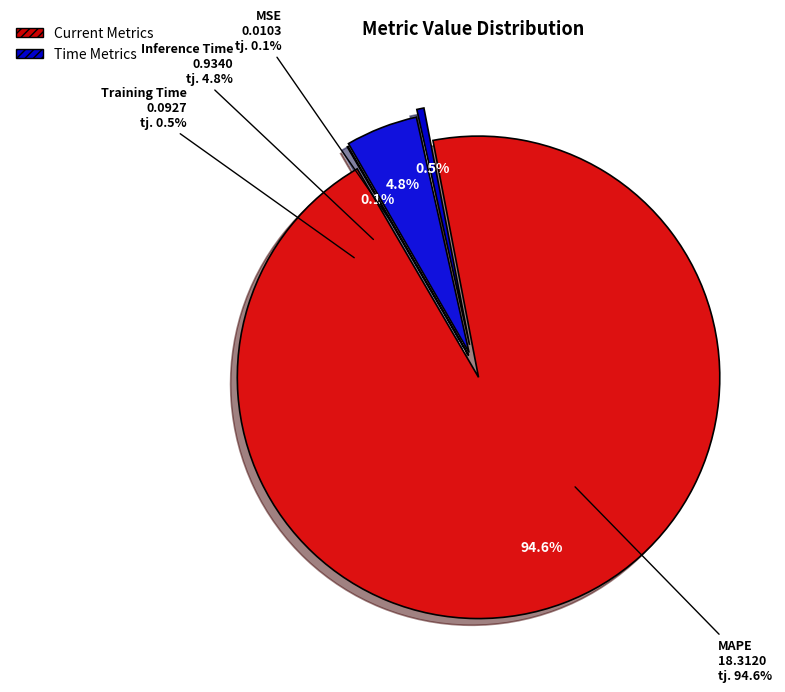

How many segments does this pie chart have?

4